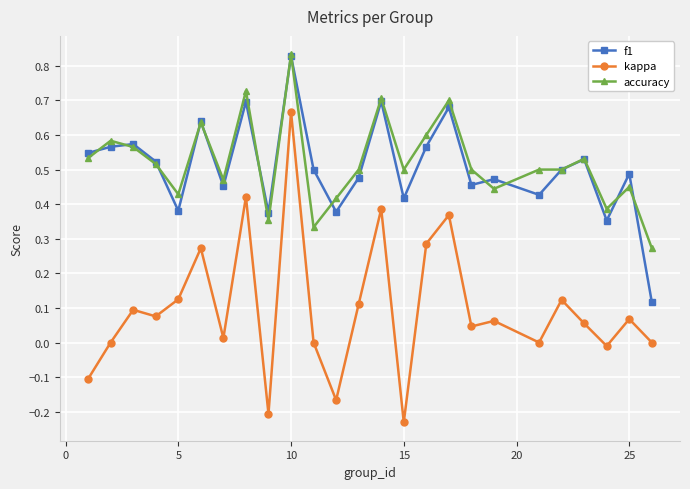

True or false: accuracy and kappa cross at least once.

False